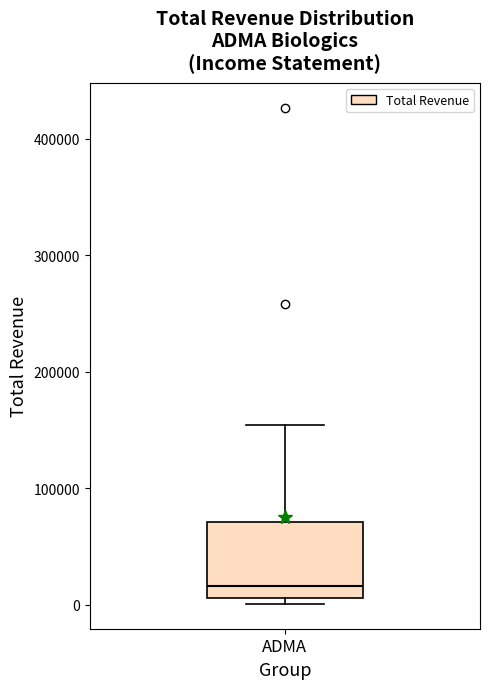

Where is the lower edge of the box for ADMA on the y-axis? The values are not printed on the chart, so give them approximately, as read against the axis.

10000